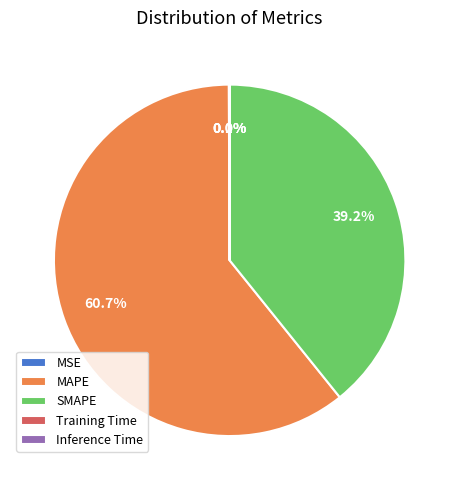

Approximately how many times larger is the value at SMAPE compared to MAPE?

0.6